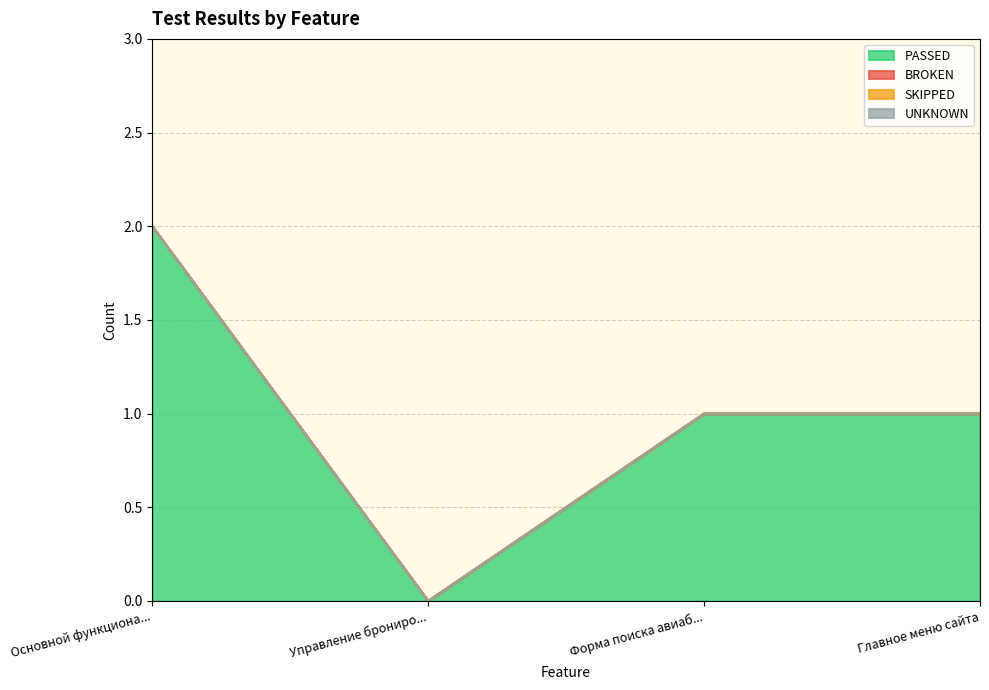

What are all the series names shown in the legend?

PASSED, BROKEN, SKIPPED, UNKNOWN